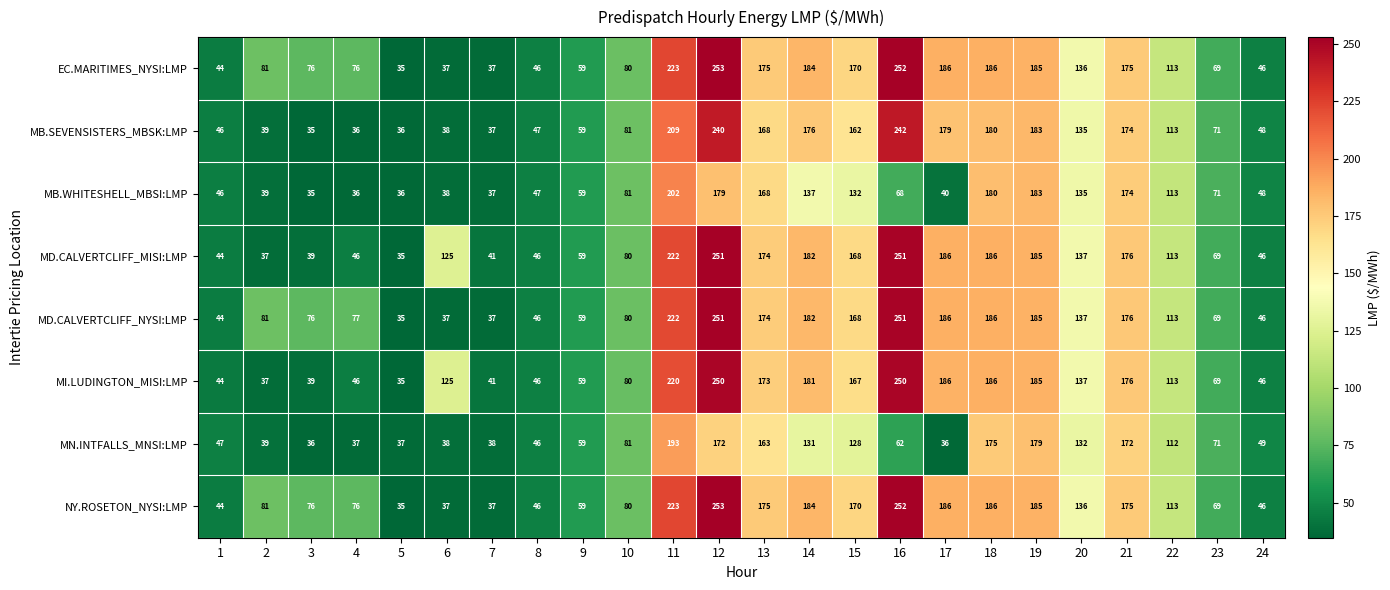

Is it true that NY.ROSETON_NYSI:LMP equals 175 at 21?

True